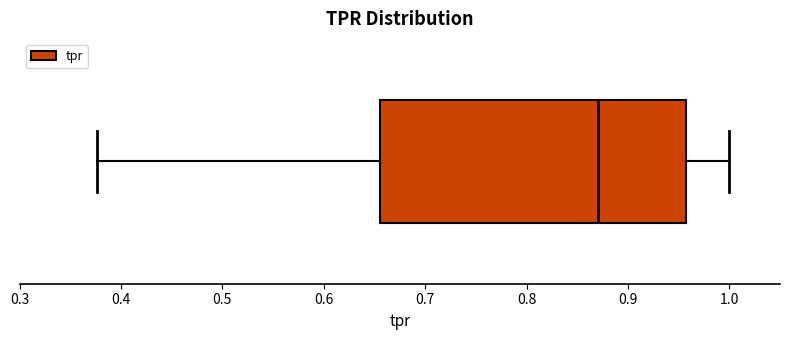

Where does the median line of the box sit on the x-axis? The values are not printed on the chart, so give them approximately, as read against the axis.

0.87